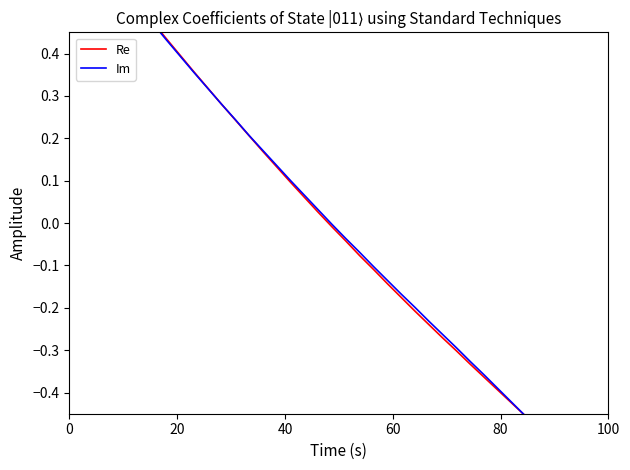

What is the difference between the maximum and second lowest values in the Re series?

1.3